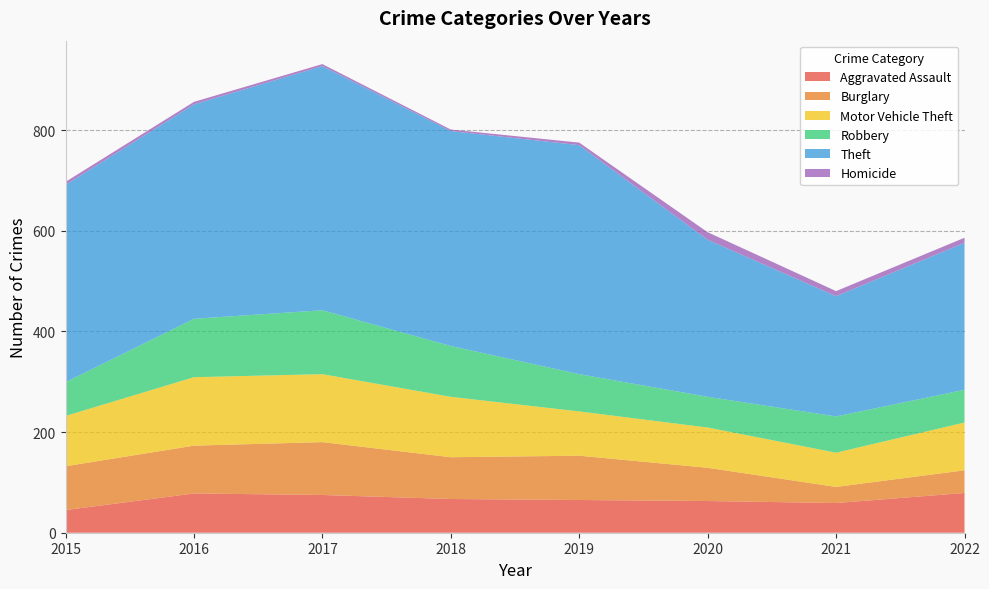

Reading right to left, list all the values displayed in this chart.

Aggravated Assault: 2022=79	2021=59	2020=63	2019=65	2018=67	2017=75	2016=78	2015=45
Burglary: 2022=45	2021=32	2020=66	2019=88	2018=83	2017=105	2016=95	2015=87
Motor Vehicle Theft: 2022=95	2021=68	2020=80	2019=88	2018=120	2017=135	2016=136	2015=100
Robbery: 2022=65	2021=72	2020=61	2019=74	2018=101	2017=127	2016=116	2015=67
Theft: 2022=292	2021=239	2020=312	2019=455	2018=427	2017=485	2016=426	2015=392
Homicide: 2022=10	2021=10	2020=15	2019=5	2018=3	2017=4	2016=5	2015=6